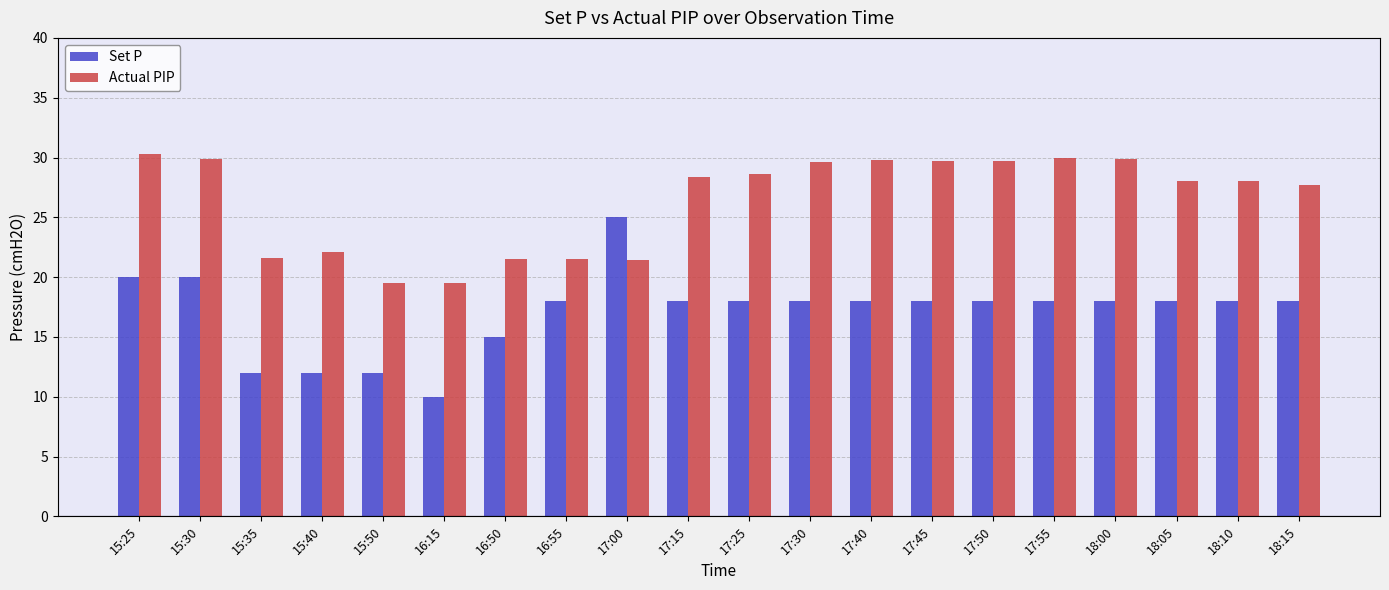

What is the spread (max minus min) of values at 17:45?

11.7